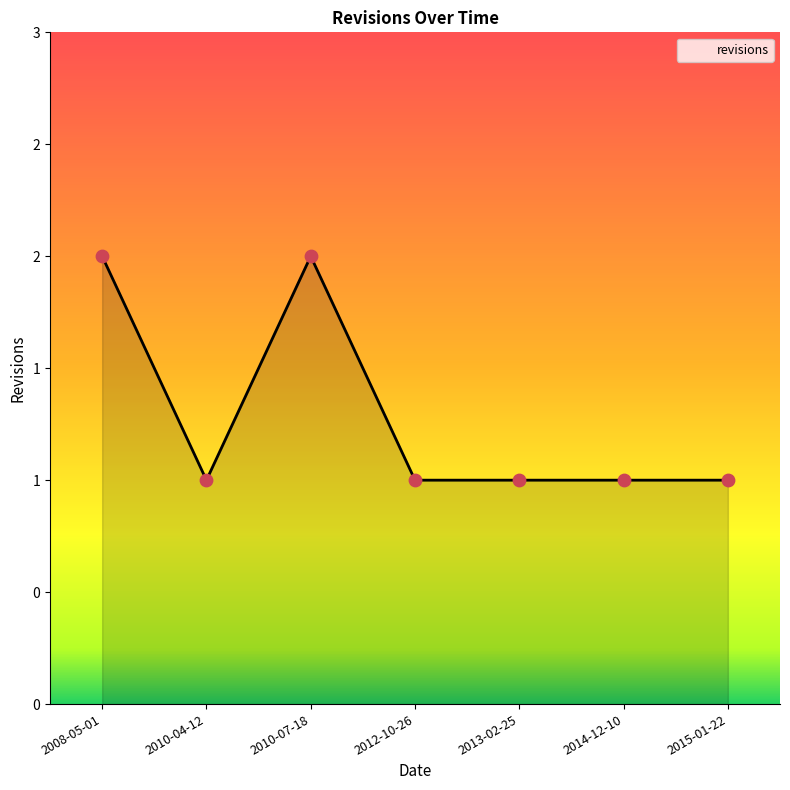

Between 2012-10-26 and 2008-05-01, which is larger?

2008-05-01